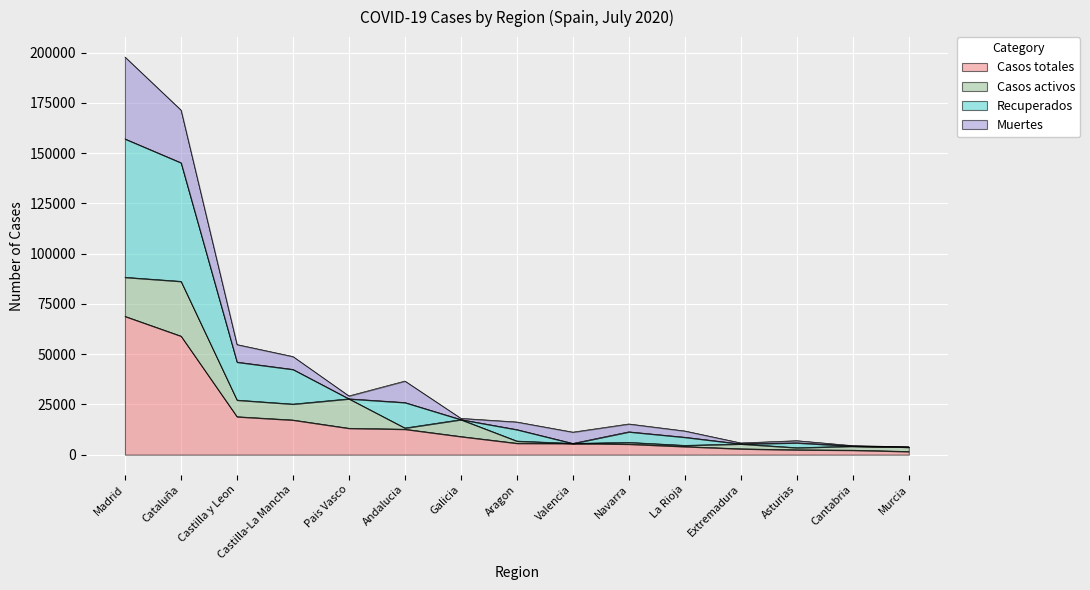

How many interior local valleys does the Recuperados series have?

3